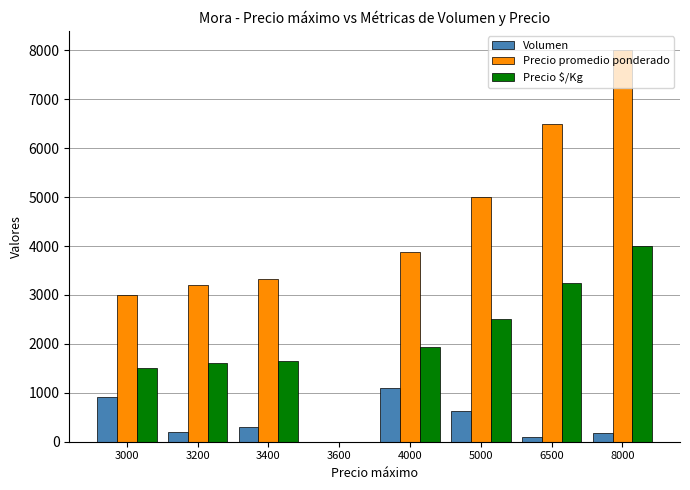

Which series changed the most between 3600 and 5000?

Precio promedio ponderado